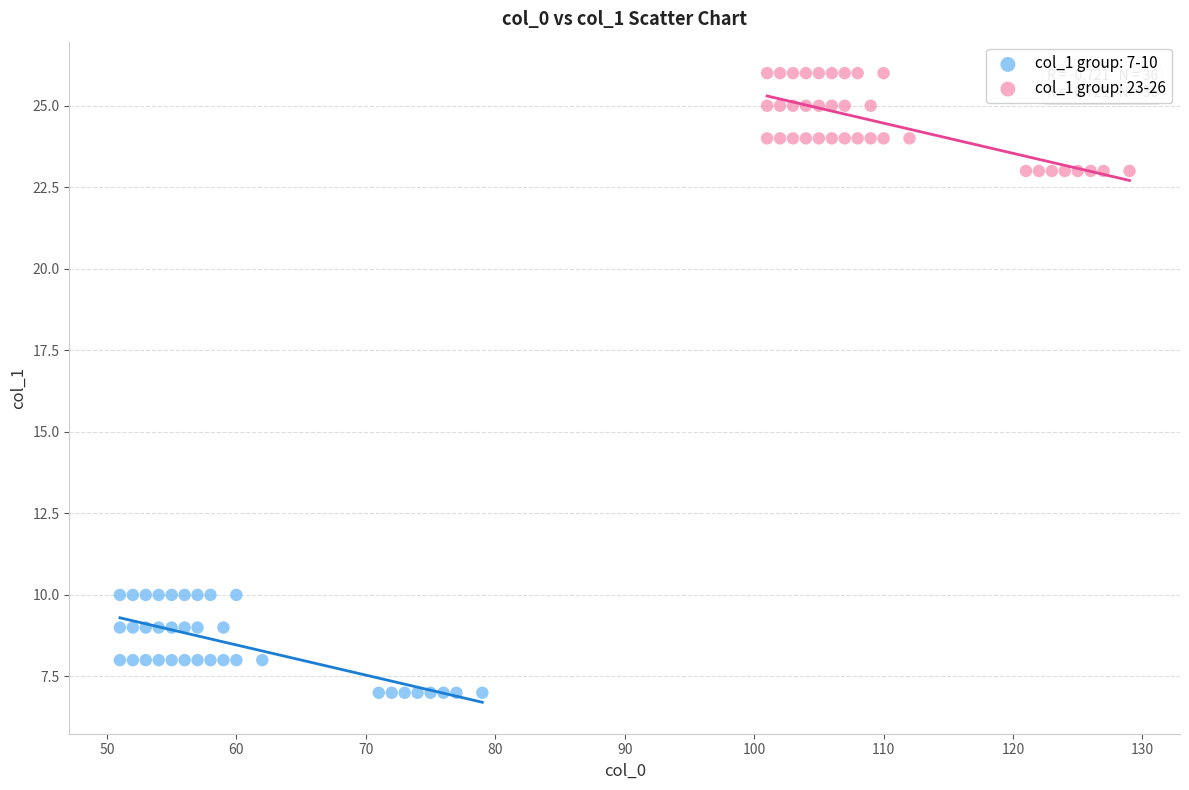

Which series reaches the minimum Y coordinate?

col_1 group: 7-10